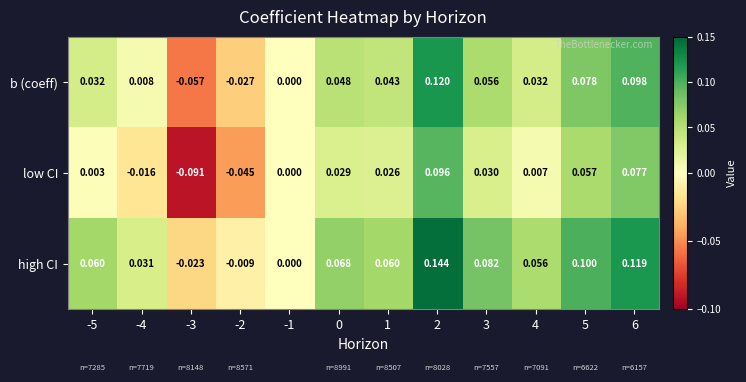

Which series has the largest range (max minus min)?

low CI